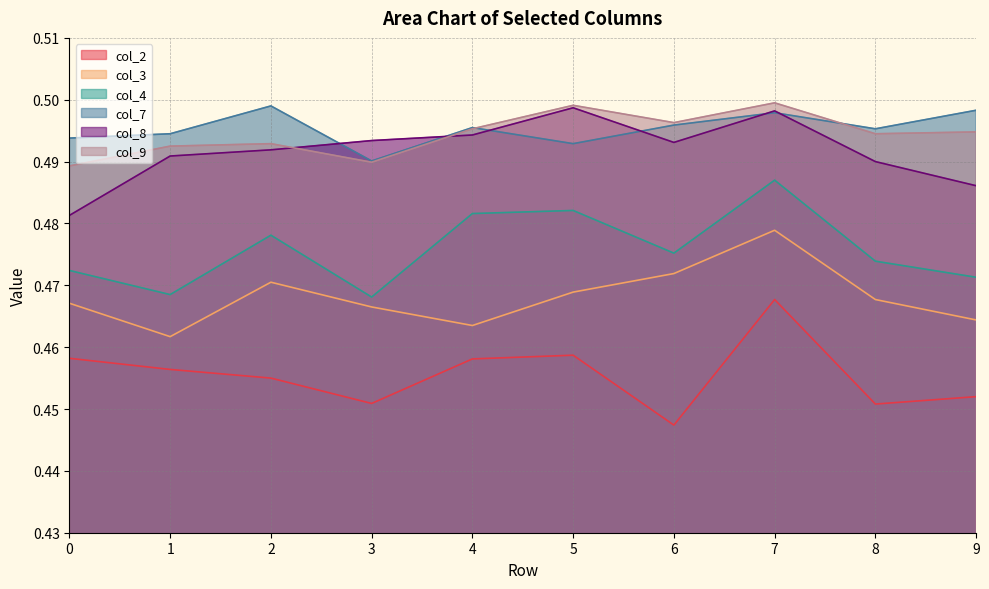

Is the value of col_4 at 6 greater than the value of col_9 at 1?

No